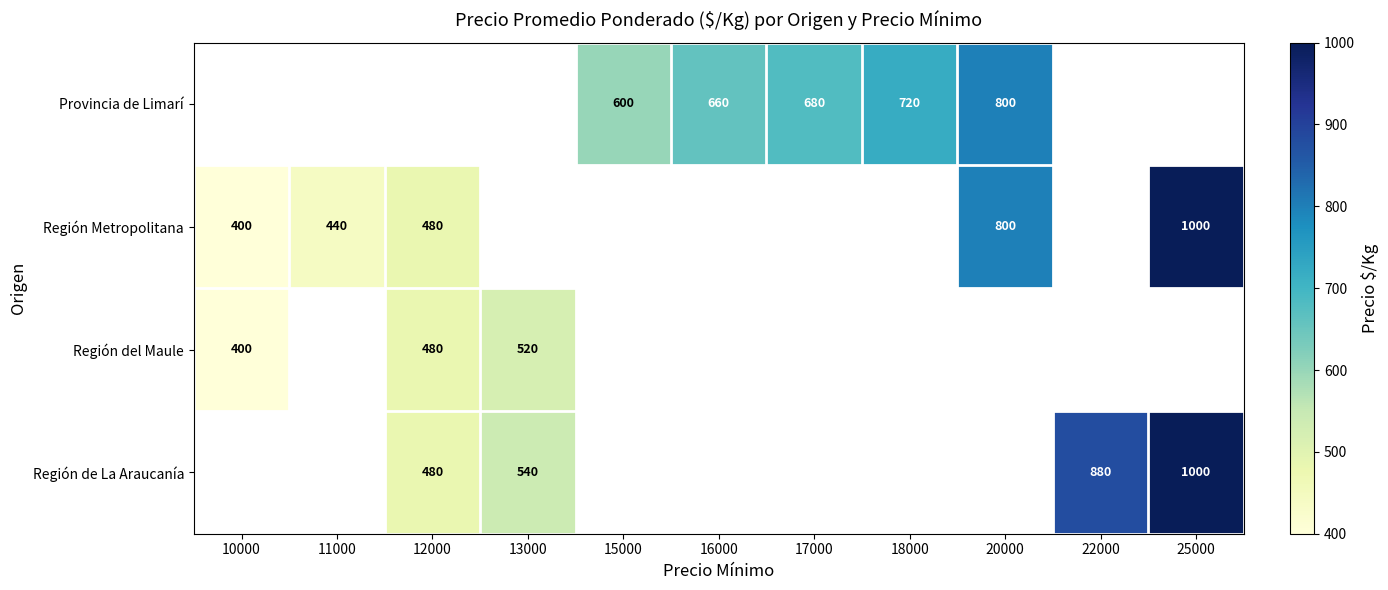

Is the value of Provincia de Limarí at 17000 greater than the value of Región de La Araucanía at 13000?

Yes